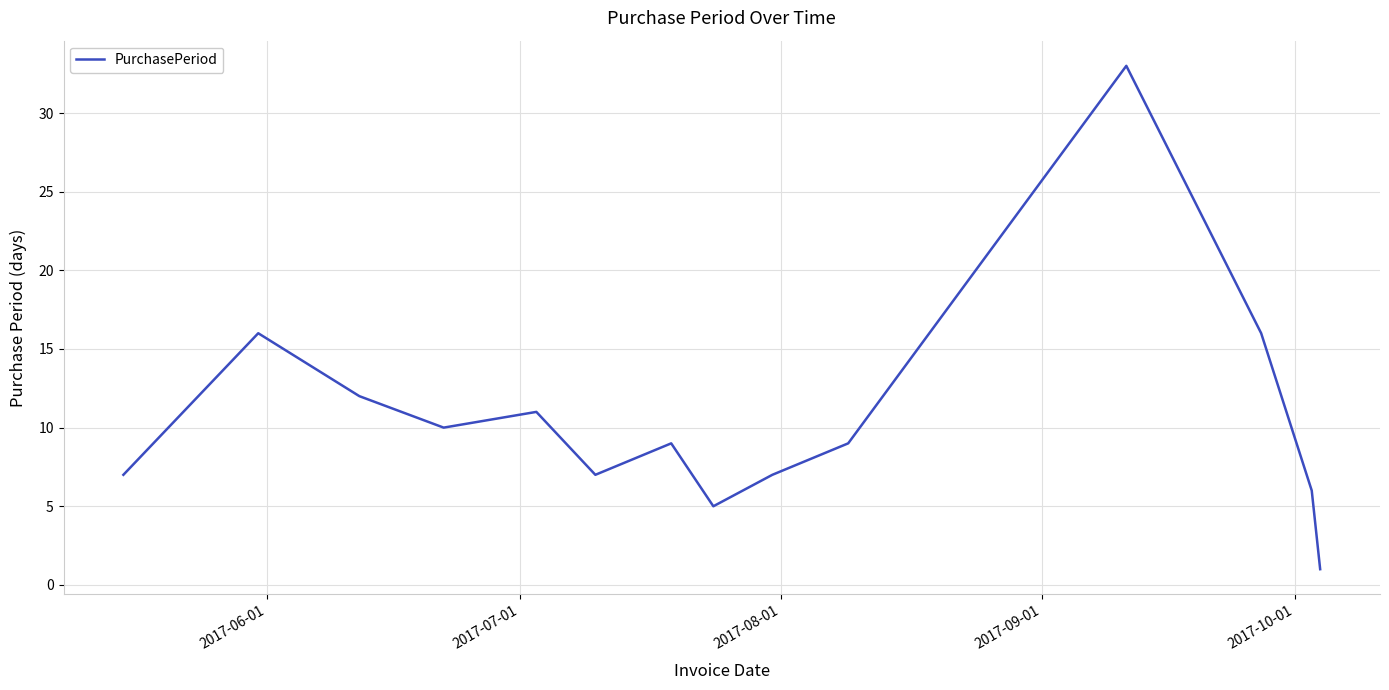

What is the greatest value displayed?

33